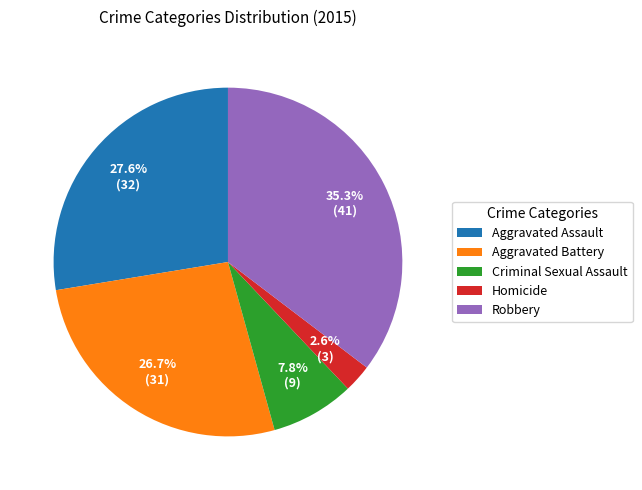

Is Aggravated Assault the majority of the pie?

No